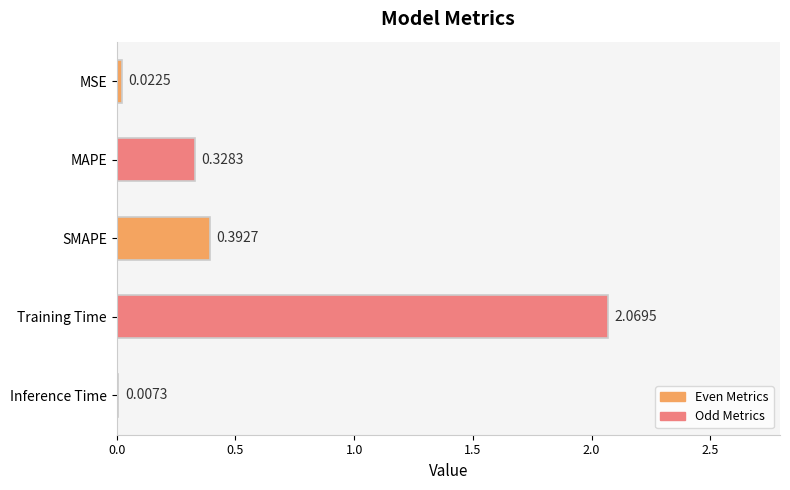

At which category does the chart reach its peak across all series?

Training Time